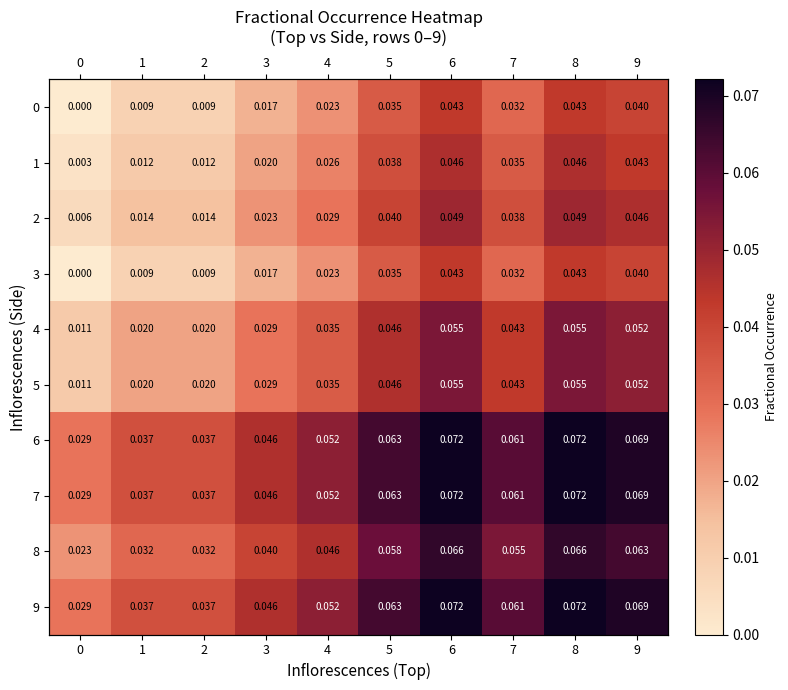

How many values in 0 are above zero?

9